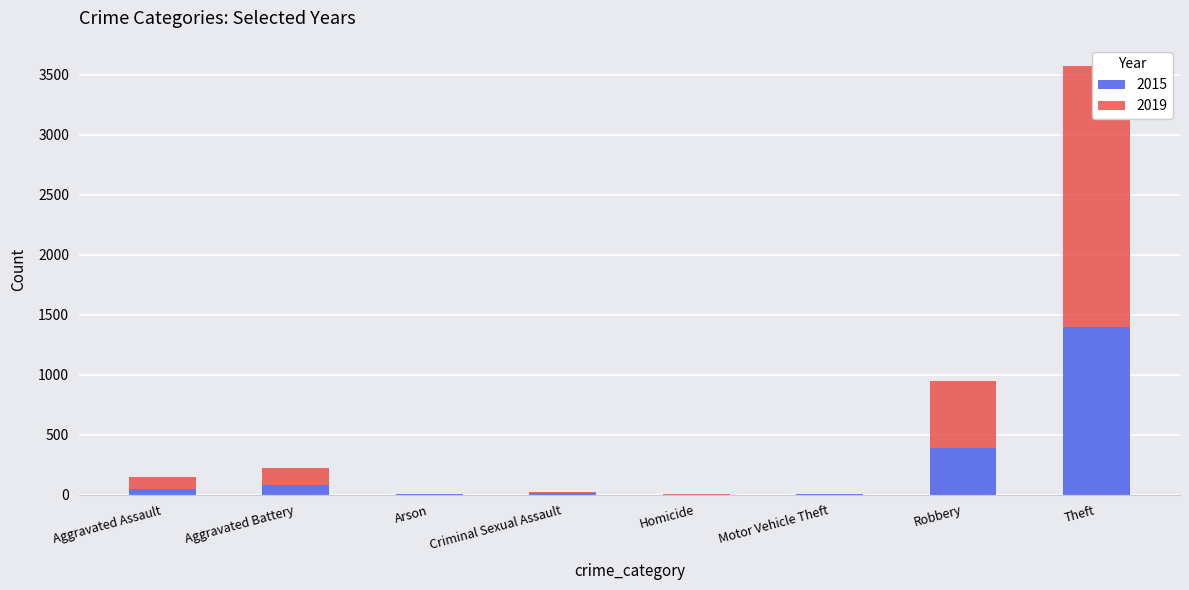

Which series has the largest total across all categories?

2019